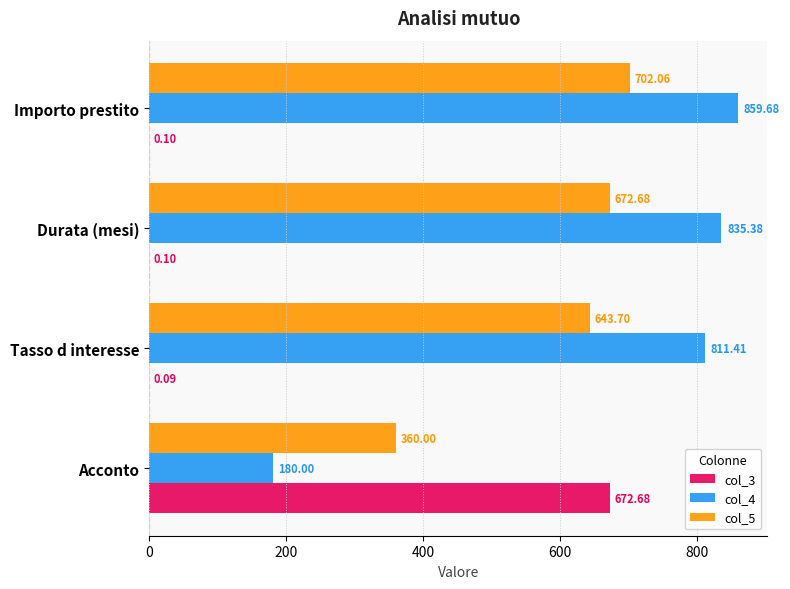

How many series are shown in this chart?

3